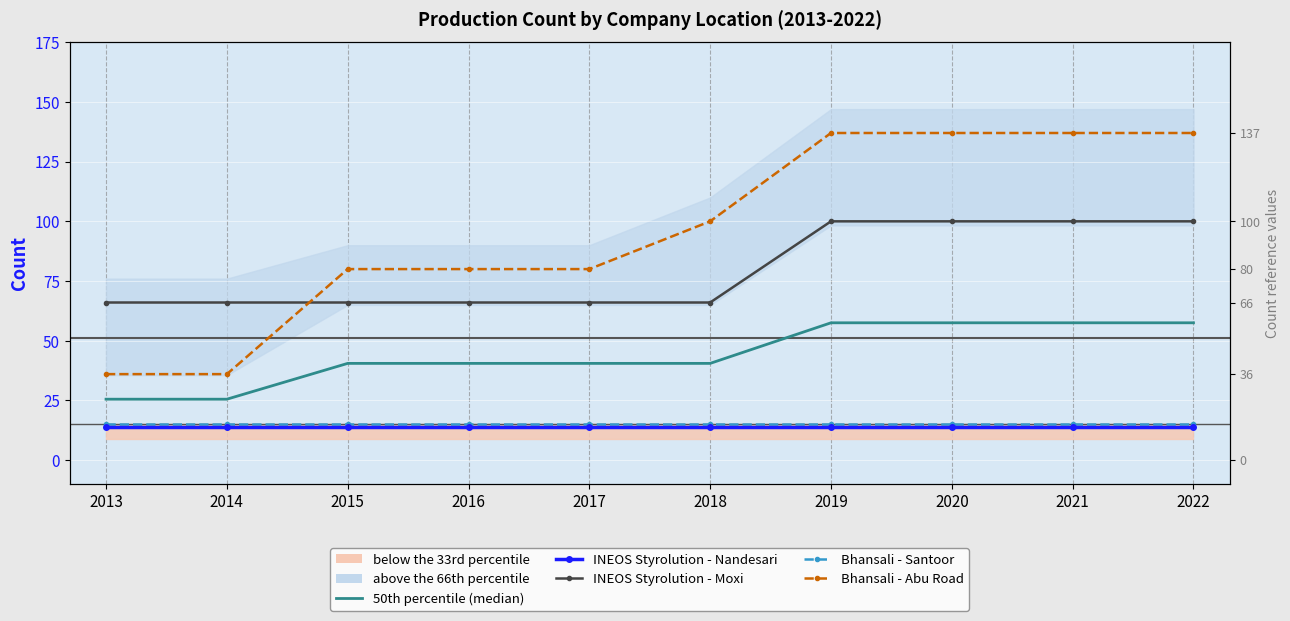

The 50th percentile (median) series shows 25.5 at 2014. True or false?

True